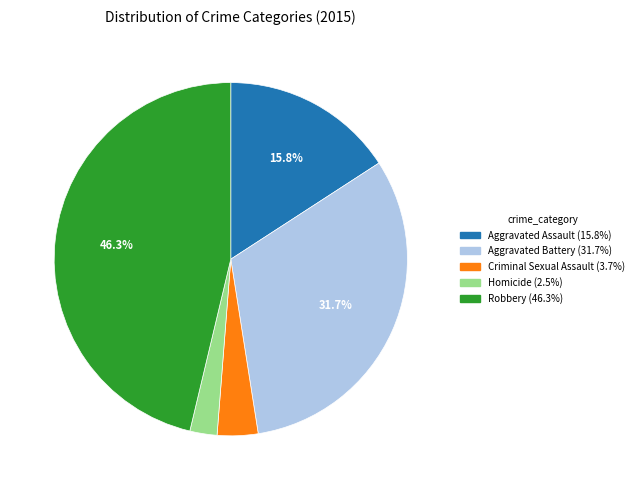

Is the sum of Robbery and Aggravated Battery greater than half?

Yes